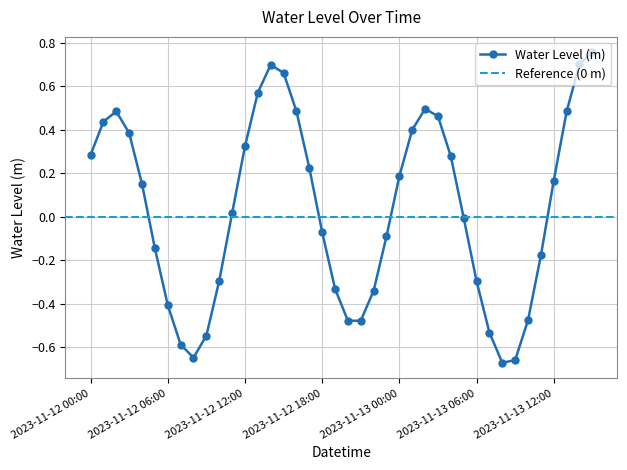

Rank the categories by value from lowest to highest.

2023-11-13 08:00, 2023-11-13 09:00, 2023-11-12 08:00, 2023-11-12 07:00, 2023-11-12 09:00, 2023-11-13 07:00, 2023-11-12 21:00, 2023-11-12 20:00, 2023-11-13 10:00, 2023-11-12 06:00, 2023-11-12 22:00, 2023-11-12 19:00, 2023-11-13 06:00, 2023-11-12 10:00, 2023-11-13 11:00, 2023-11-12 05:00, 2023-11-12 23:00, 2023-11-12 18:00, 2023-11-13 05:00, 2023-11-12 11:00, 2023-11-12 04:00, 2023-11-13 12:00, 2023-11-13 00:00, 2023-11-12 17:00, 2023-11-13 04:00, 2023-11-12 00:00, 2023-11-12 12:00, 2023-11-12 03:00, 2023-11-13 01:00, 2023-11-12 01:00, 2023-11-13 03:00, 2023-11-13 13:00, 2023-11-12 02:00, 2023-11-12 16:00, 2023-11-13 02:00, 2023-11-12 13:00, 2023-11-12 15:00, 2023-11-12 14:00, 2023-11-13 14:00, 2023-11-13 15:00